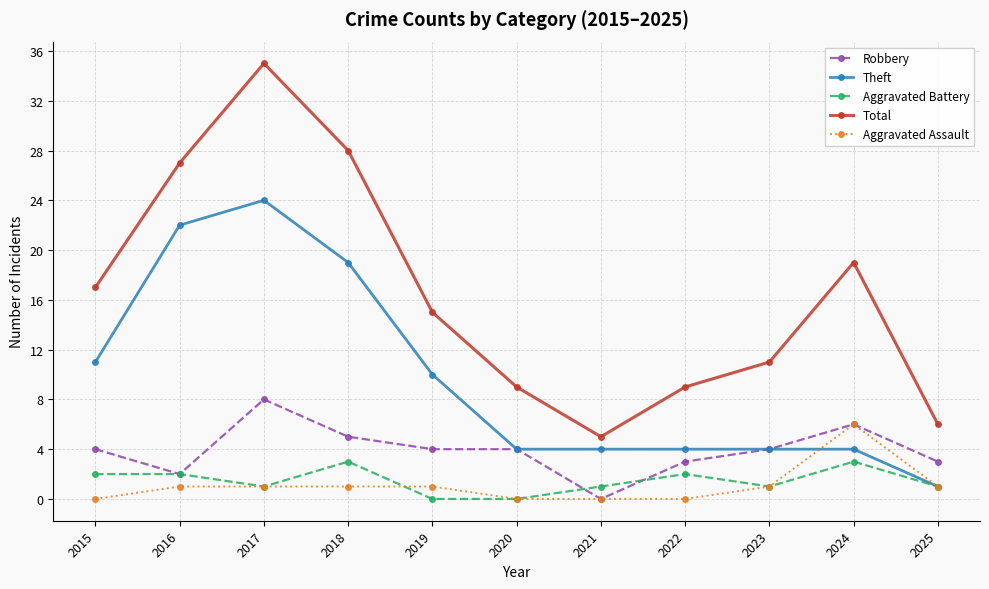

At which label does Aggravated Assault reach its peak?

2024